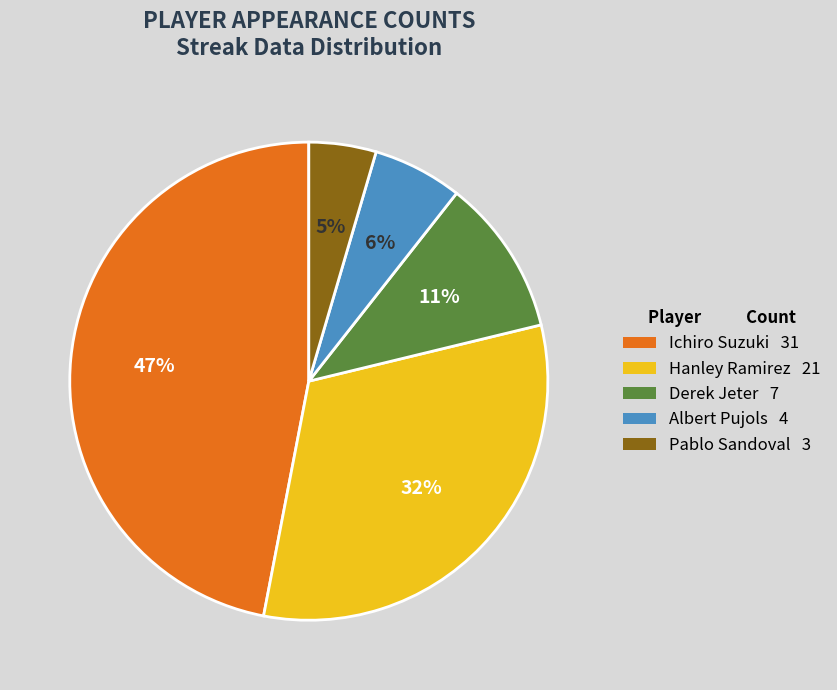

Combined, do Pablo Sandoval 3 and Albert Pujols 4 account for over 50%?

No